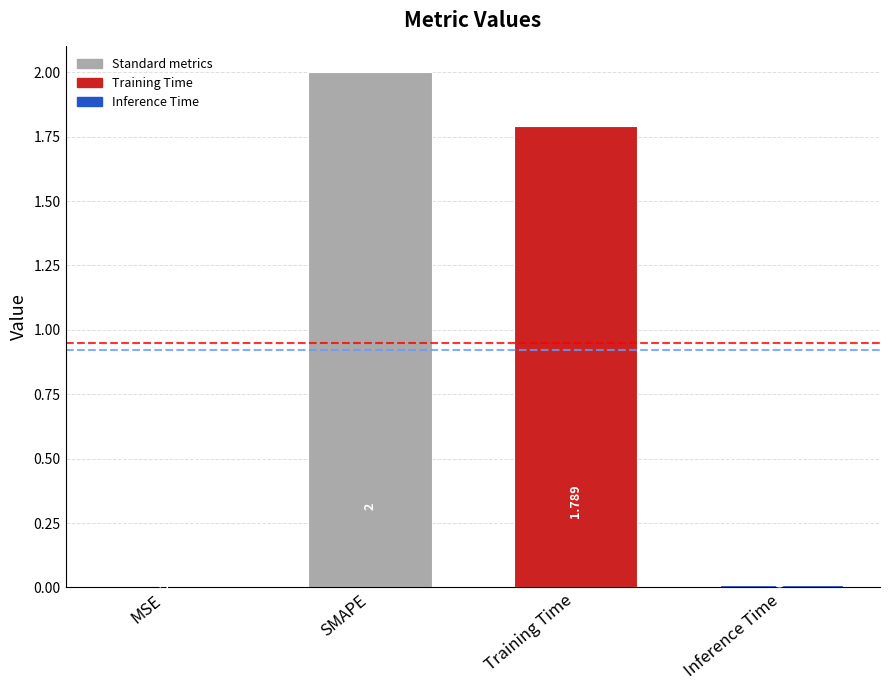

How many values exceed 1?

2